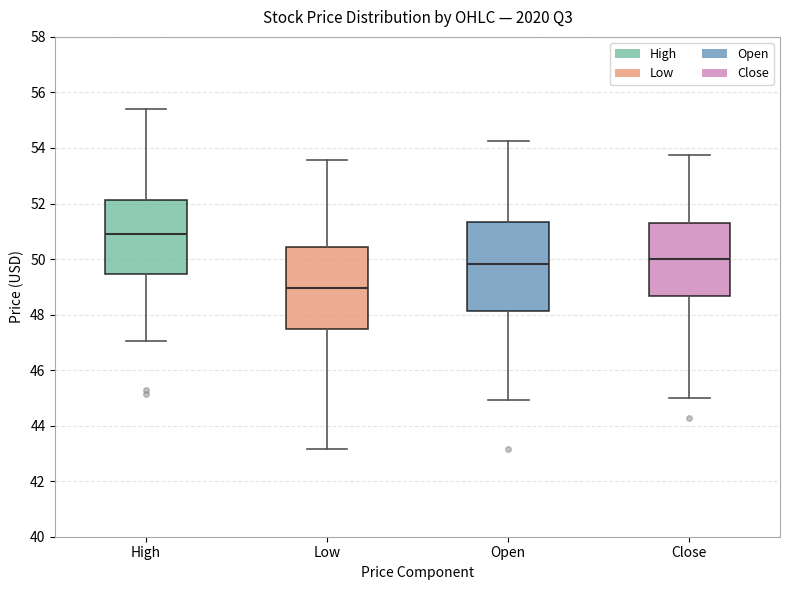

Which box is the tallest, from its lower edge to its upper edge?

Open